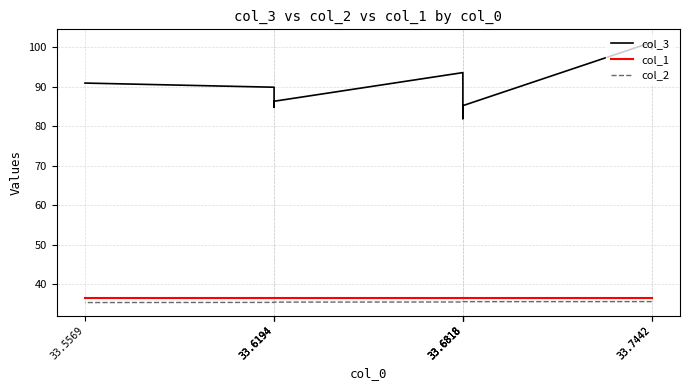

Rank the series by their maximum value, from lowest to highest.

col_2, col_1, col_3